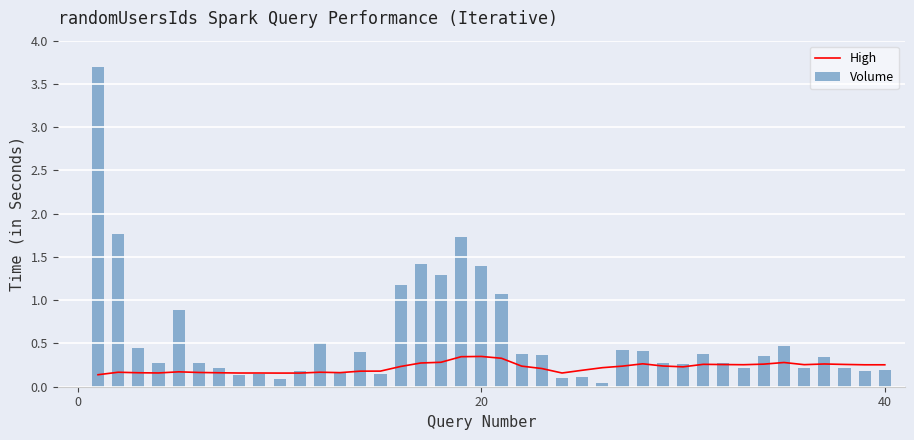

What are all the series names shown in the legend?

High, Volume